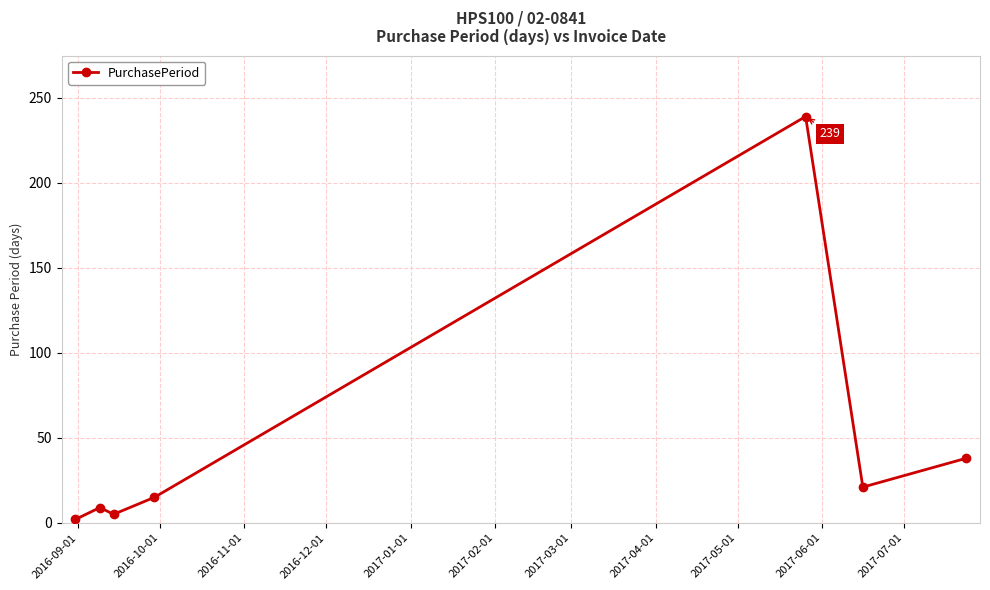

What is the average value?

47